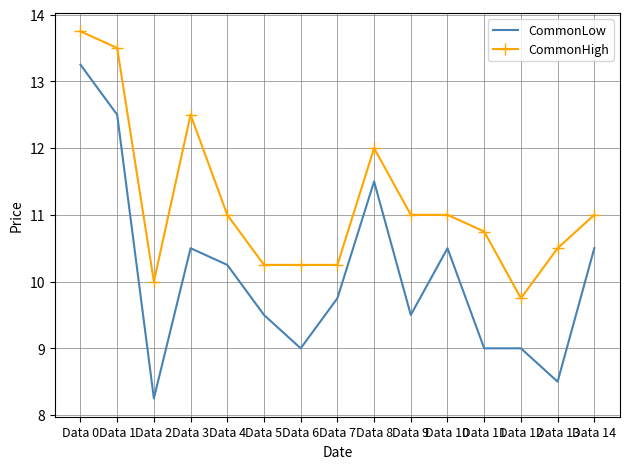

Which series has the largest total across all categories?

CommonHigh